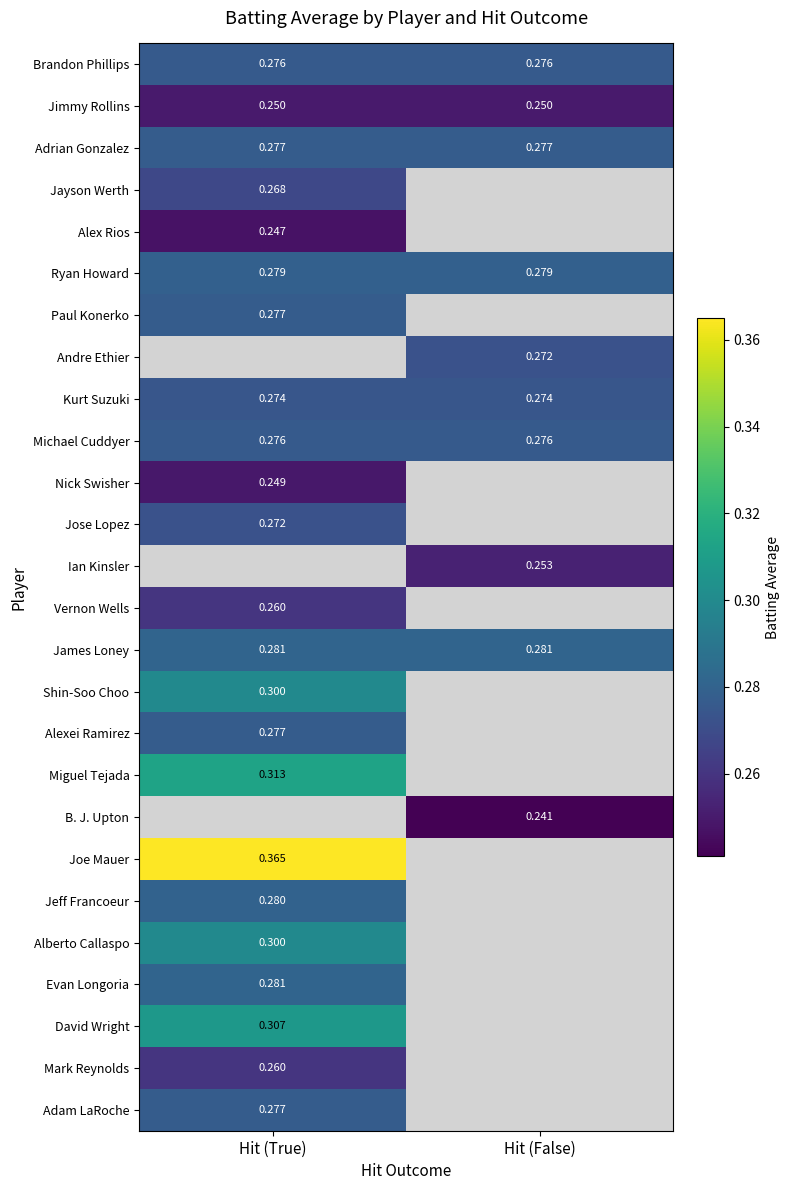

Is the value of Paul Konerko at Hit (True) greater than the value of Brandon Phillips at Hit (False)?

Yes